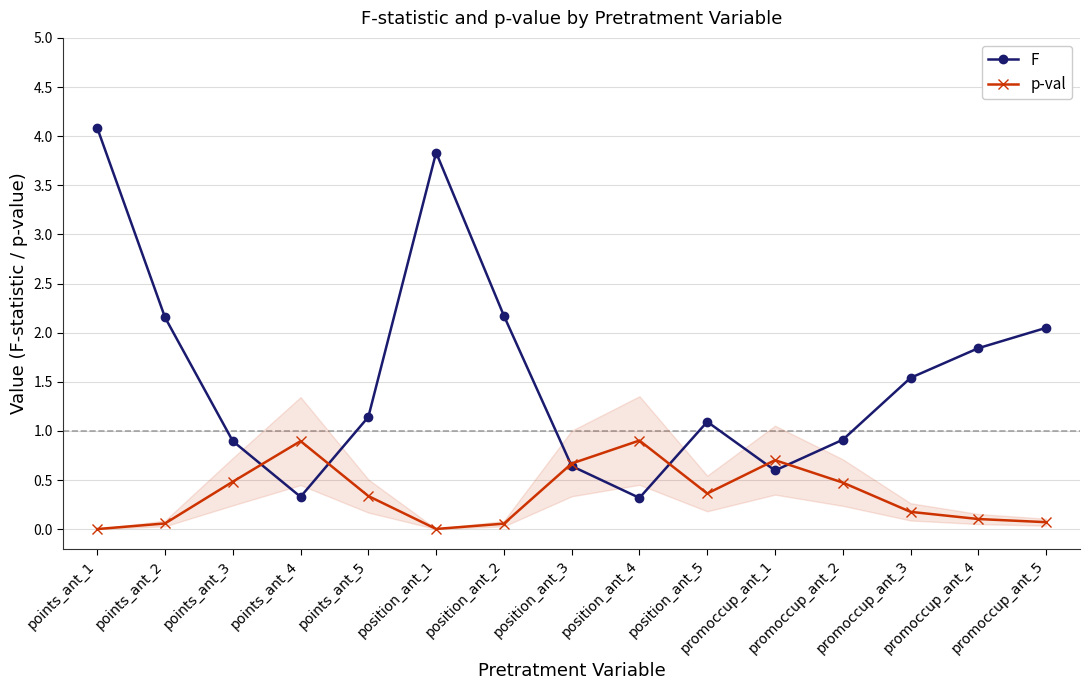

Which series has the largest range (max minus min)?

F